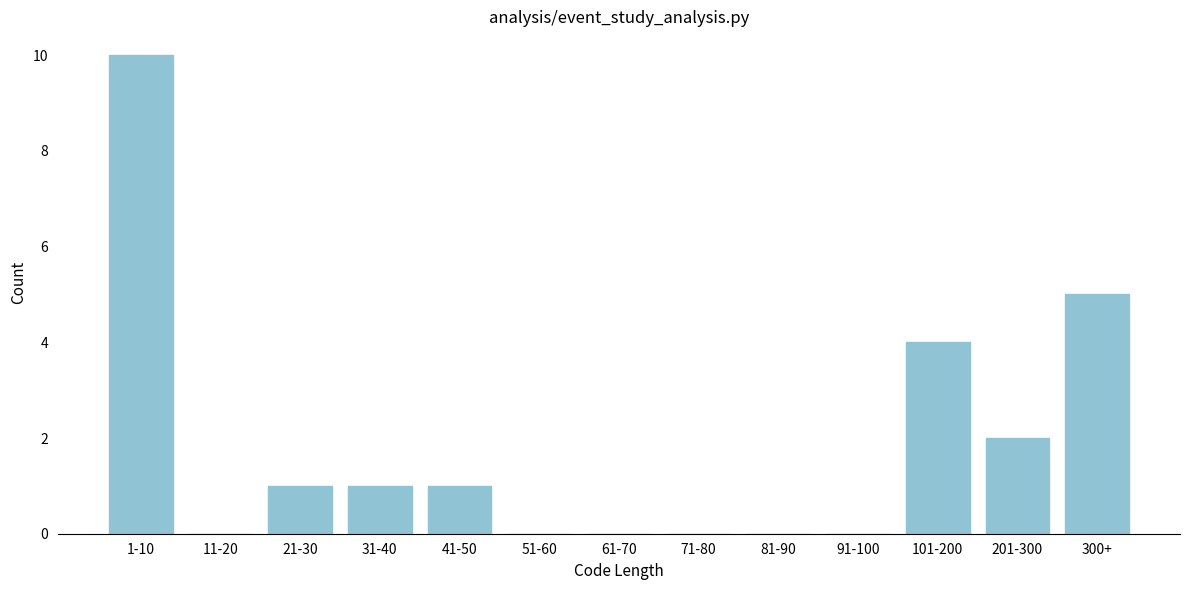

Reading left to right, transcribe all the data shown in this chart.

1-10=10	11-20=0	21-30=1	31-40=1	41-50=1	51-60=0	61-70=0	71-80=0	81-90=0	91-100=0	101-200=4	201-300=2	300+=5